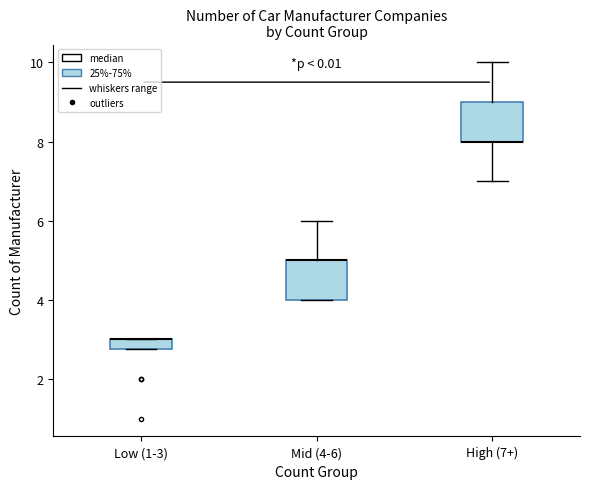

Where is the lower edge of the box for Low (1-3) on the y-axis? The values are not printed on the chart, so give them approximately, as read against the axis.

2.8